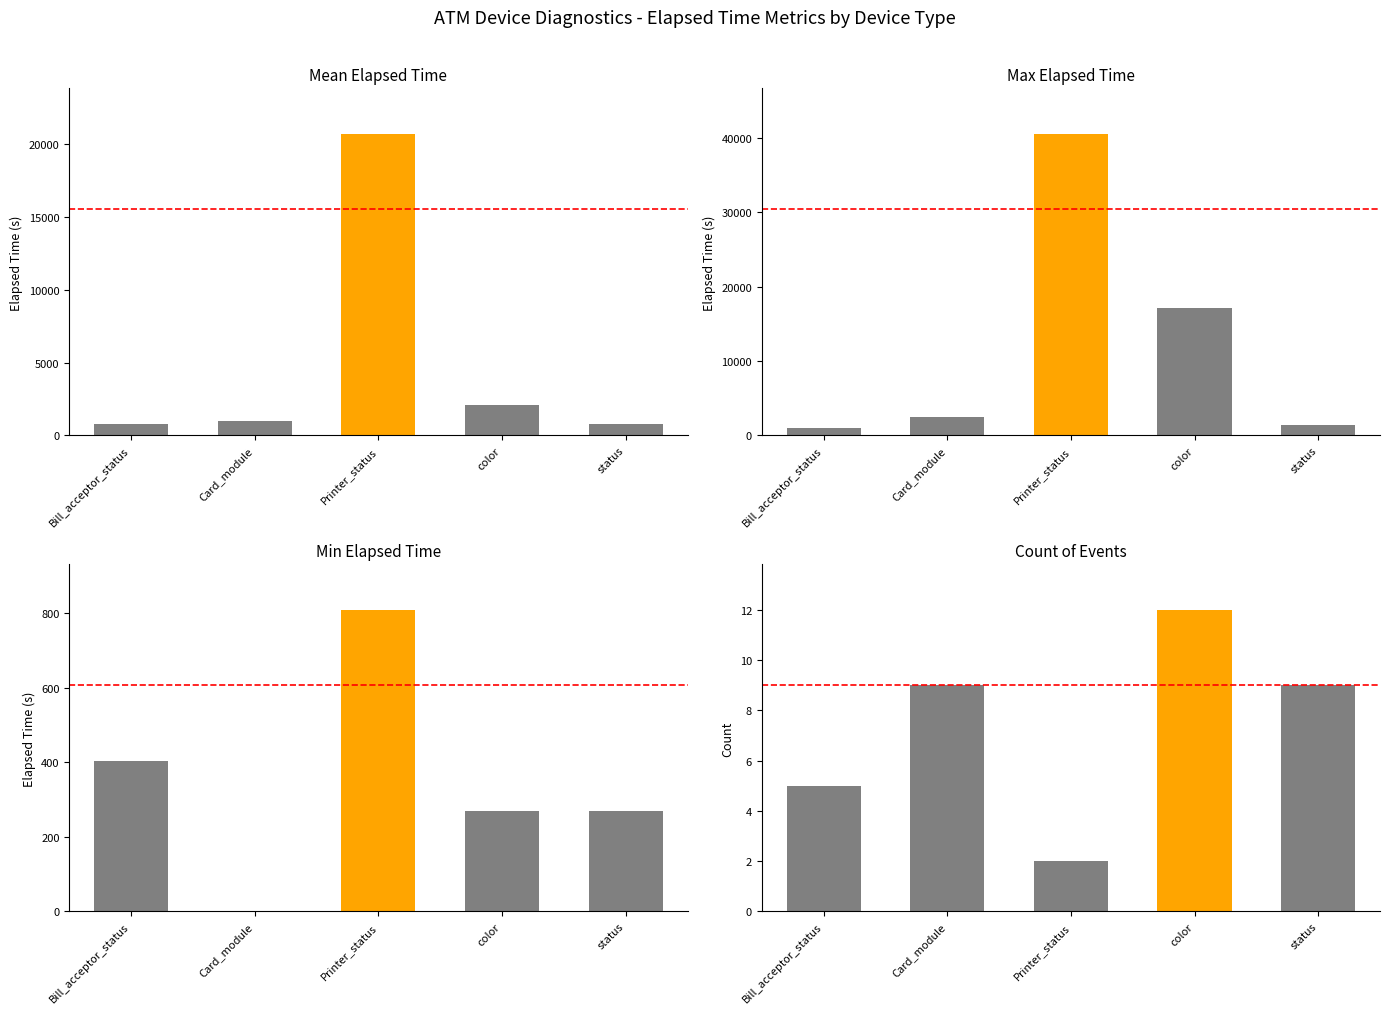

Reading left to right, what are all the values shown in this chart?

Mean Elapsed Time: 813.0	1003.6	20693.0	2083.9	786.4
Max Elapsed Time: 1005.0	2504.0	40576.0	17143.0	1349.0
Min Elapsed Time: 405.0	0.0	810.0	270.0	270.0
Count of Events: 5.0	9.0	2.0	12.0	9.0